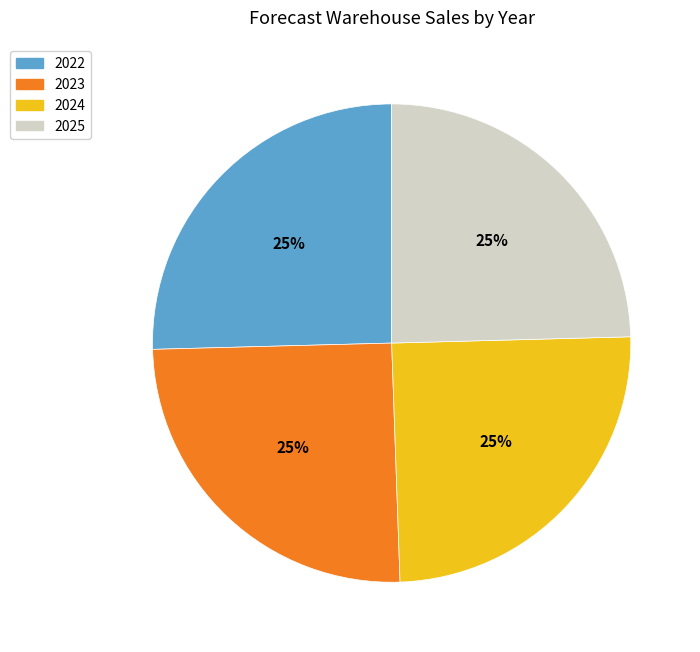

Does 2022 account for over 50% of the chart?

No